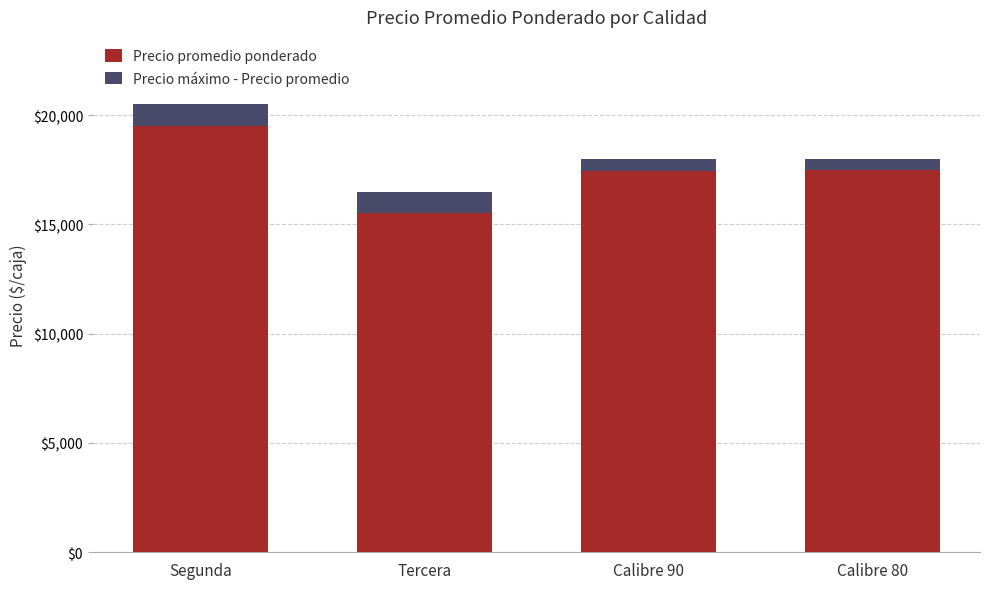

What is the total value across all series at Segunda?

20500